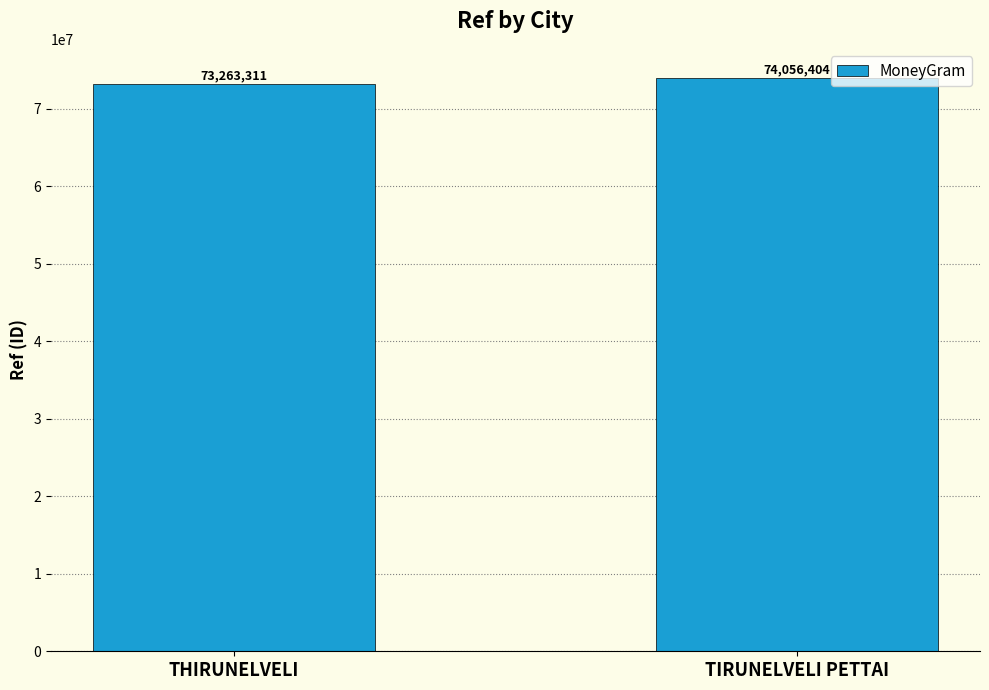

Are the bars horizontal?

No